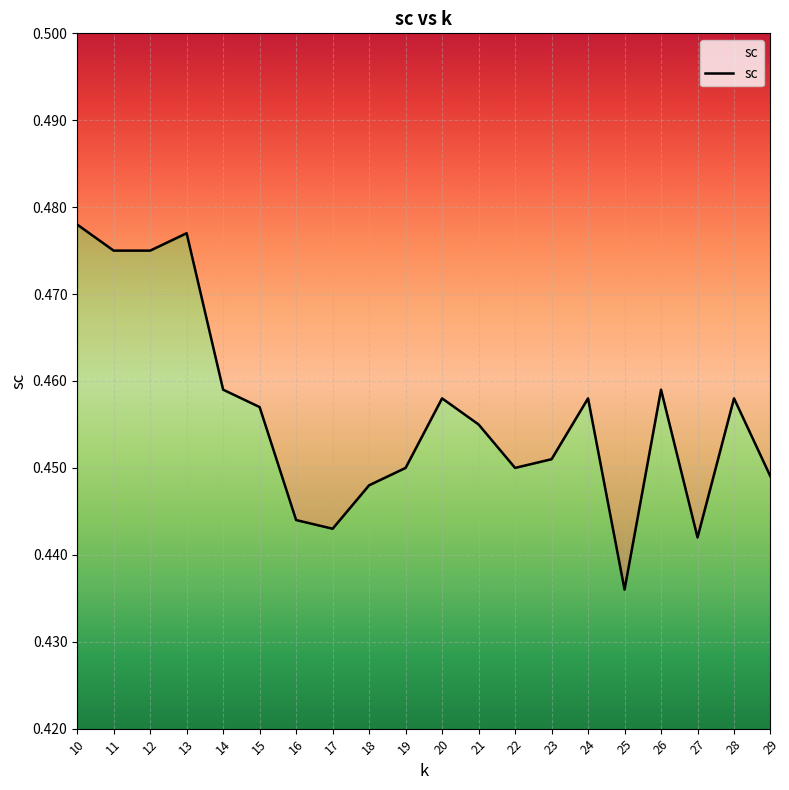

Reading left to right, extract all data points from this chart.

10=0.5	11=0.5	12=0.5	13=0.5	14=0.5	15=0.5	16=0.4	17=0.4	18=0.4	19=0.5	20=0.5	21=0.5	22=0.5	23=0.5	24=0.5	25=0.4	26=0.5	27=0.4	28=0.5	29=0.4